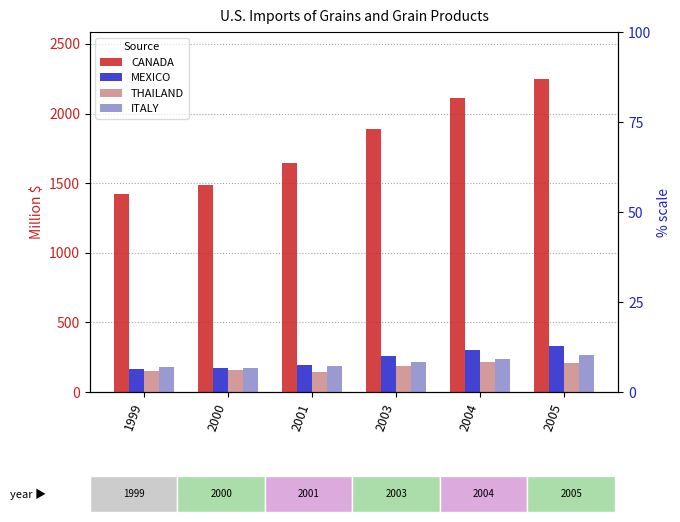

The ITALY series shows 49.8 at 2000. True or false?

False